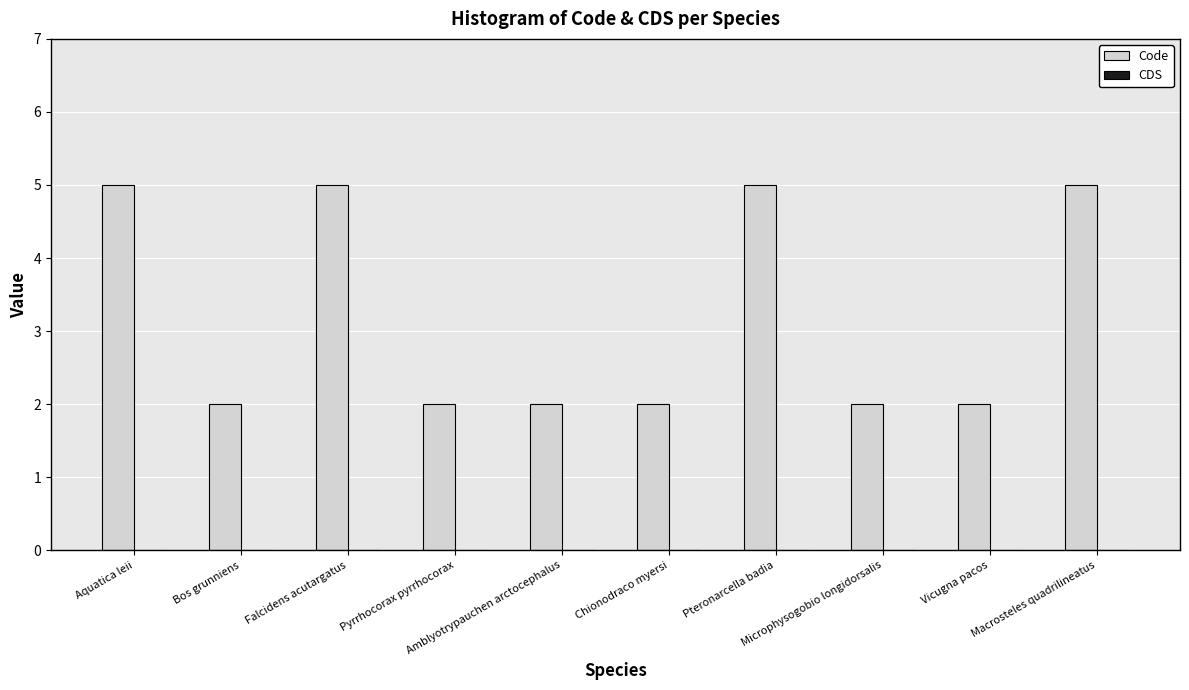

What is the value of the 1st bar from the left?

5